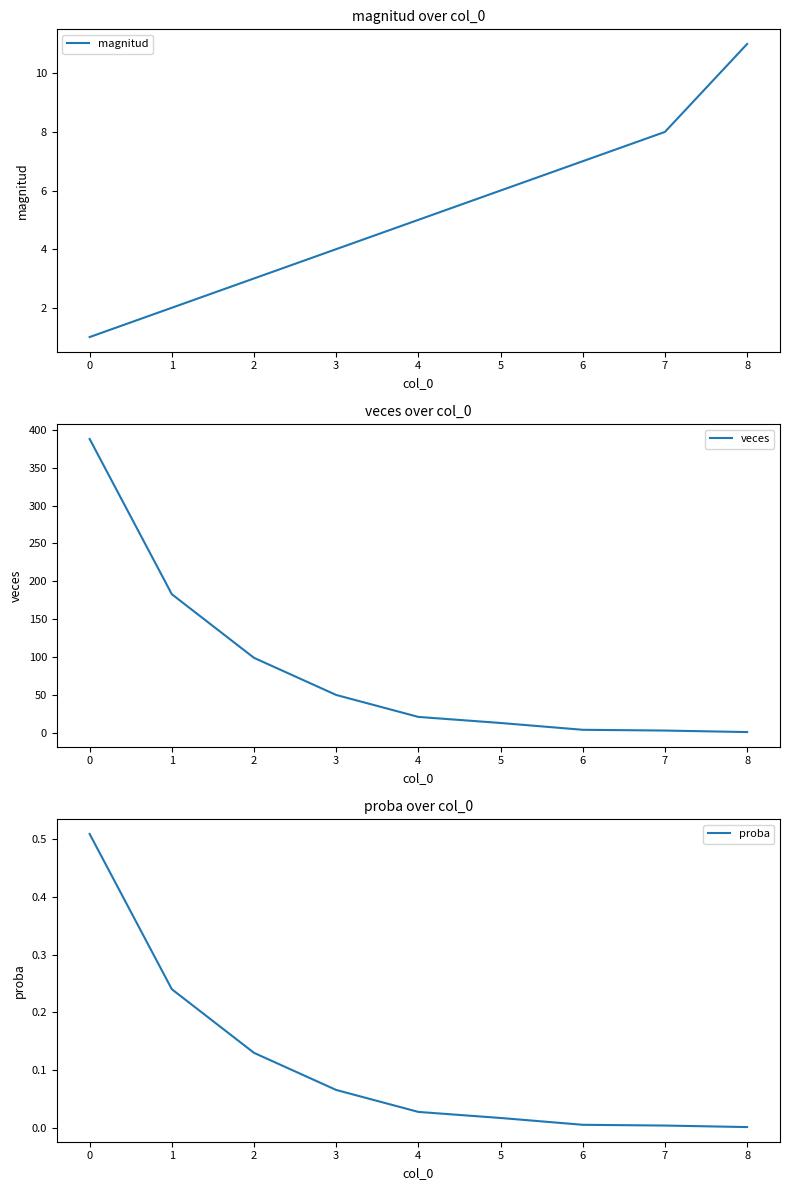

True or false: magnitud has a value of 11 at 8.

True